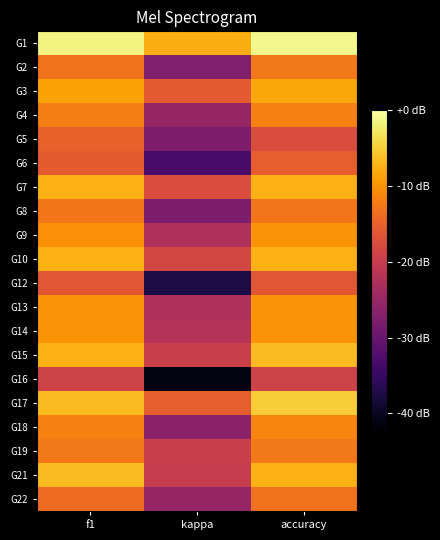

At how many categories does at least one series exceed 0?

3